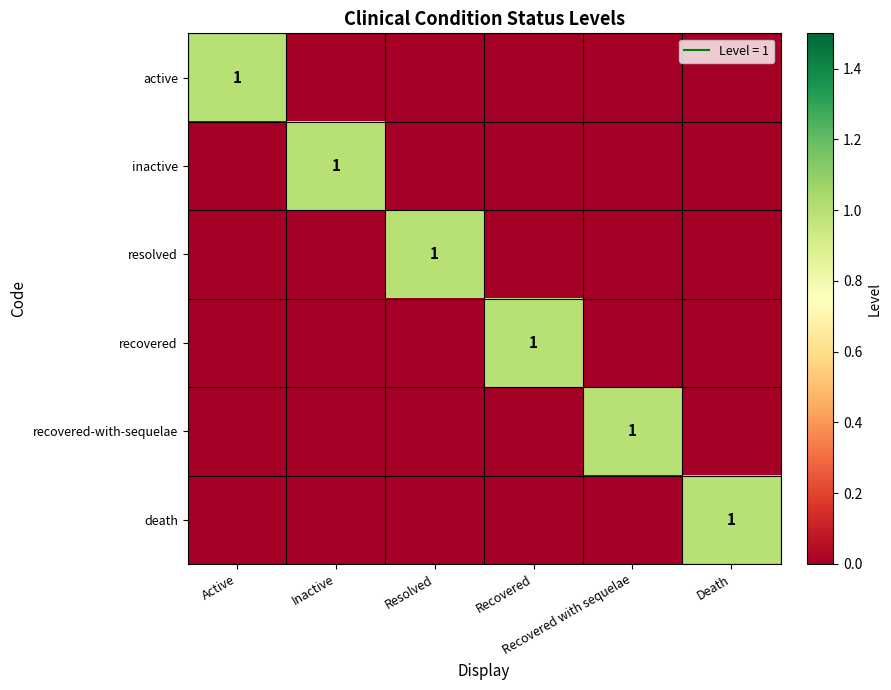

How many recovered values are between 0 and 1?

6